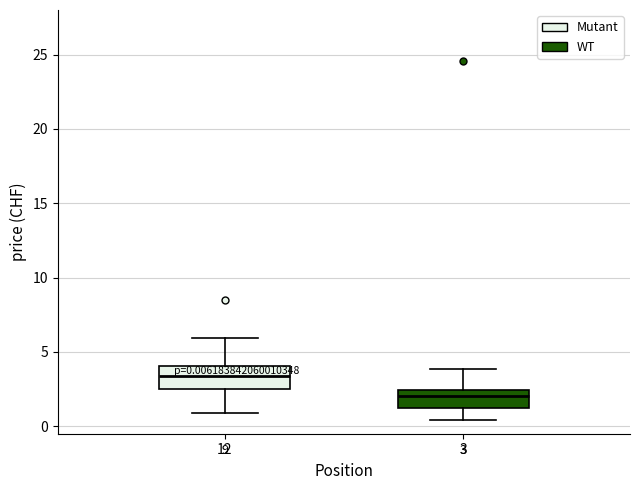

Which box's median line is the highest?

12